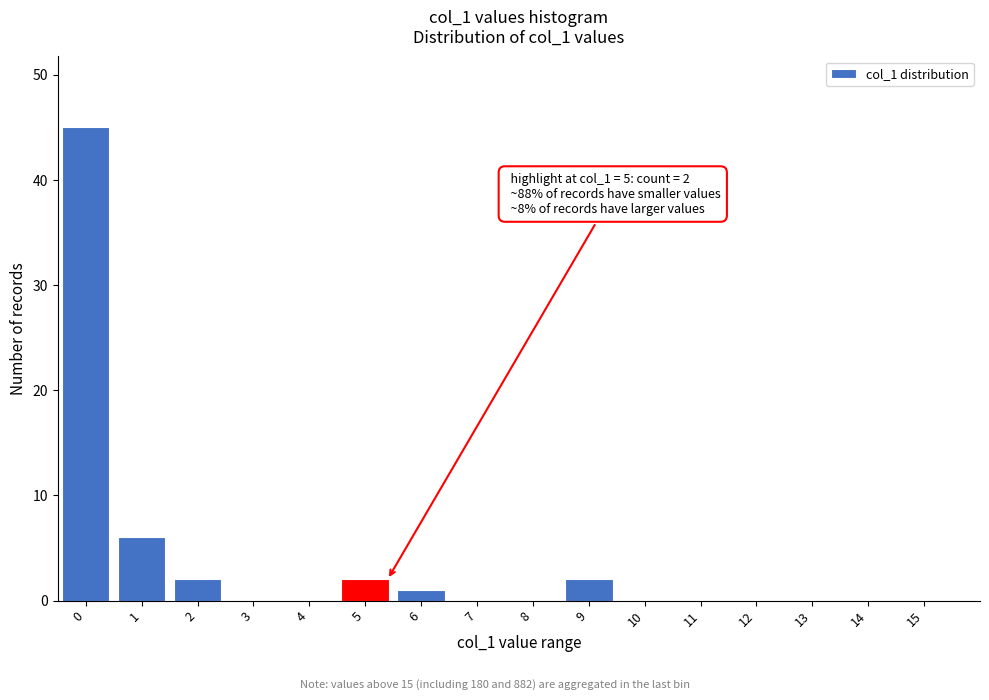

Reading right to left, extract all data points from this chart.

15=0	14=0	13=0	12=0	11=0	10=0	9=2	8=0	7=0	6=1	5=2	4=0	3=0	2=2	1=6	0=45